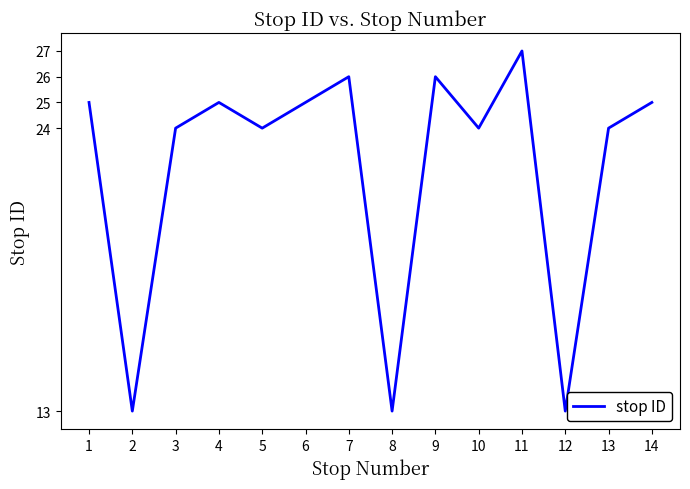

How many series are shown in this chart?

1